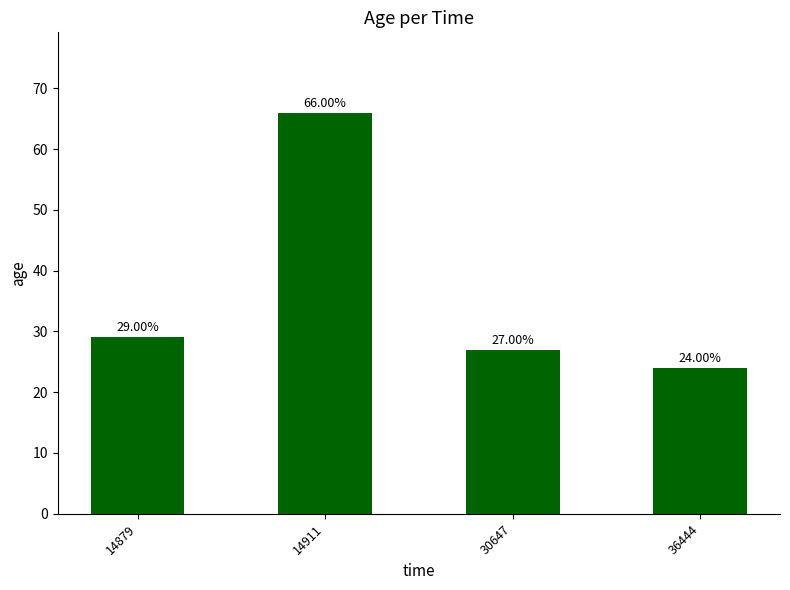

How many bars are there in total?

4